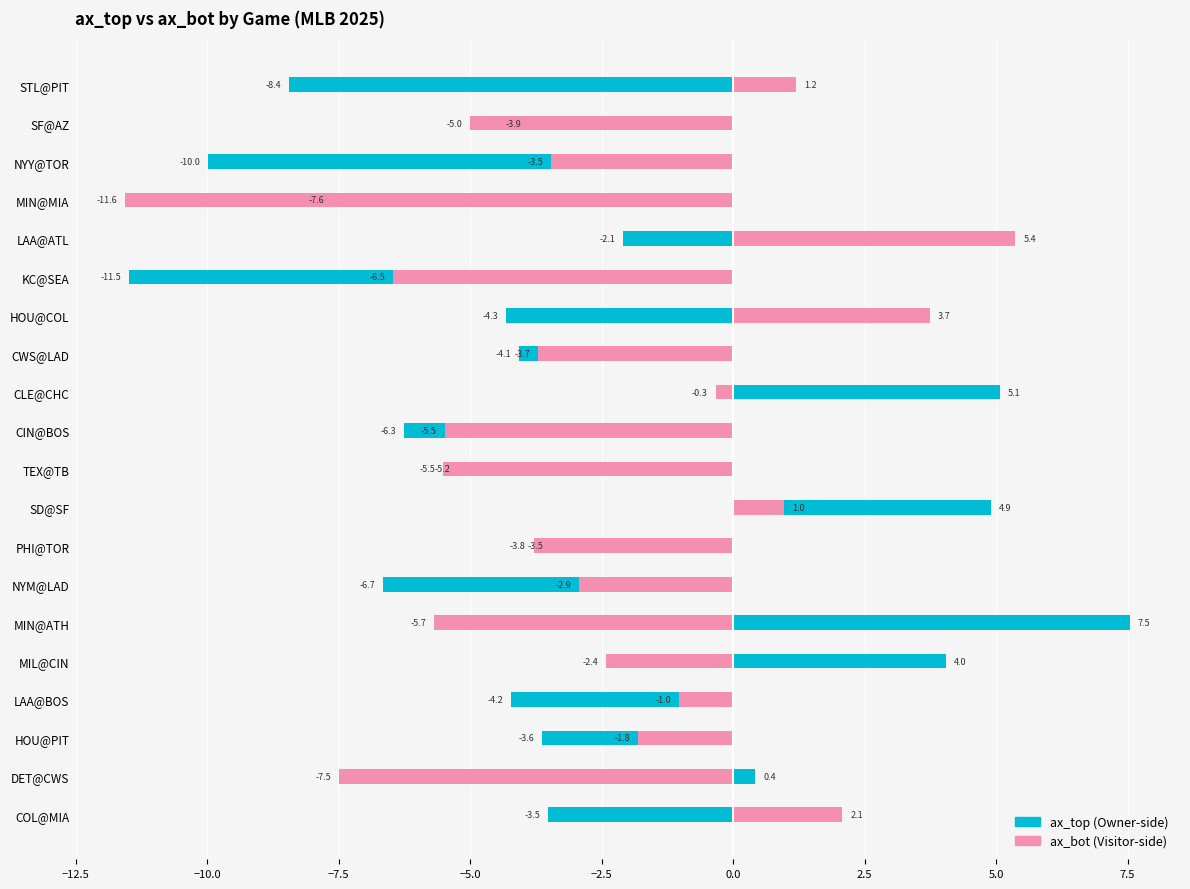

What is the sum of all ax_bot values?

-53.3